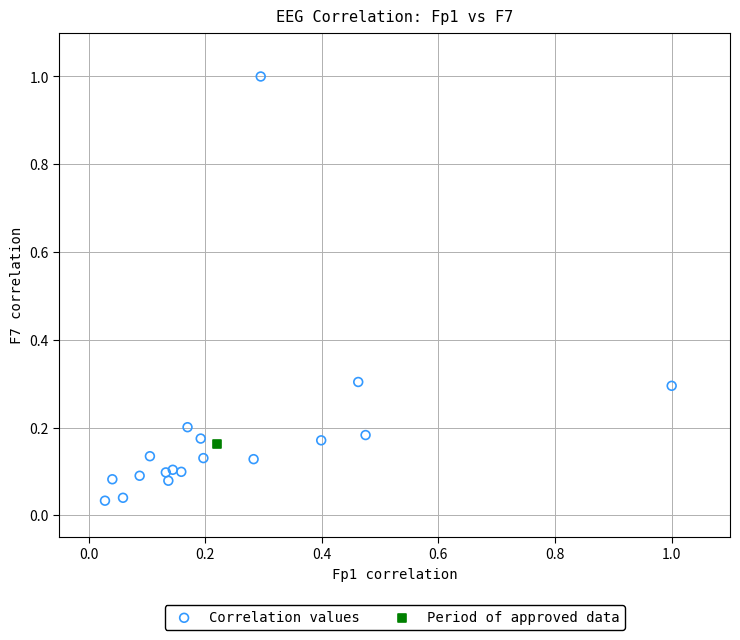

What are all the series names shown in the legend?

Correlation values, Period of approved data